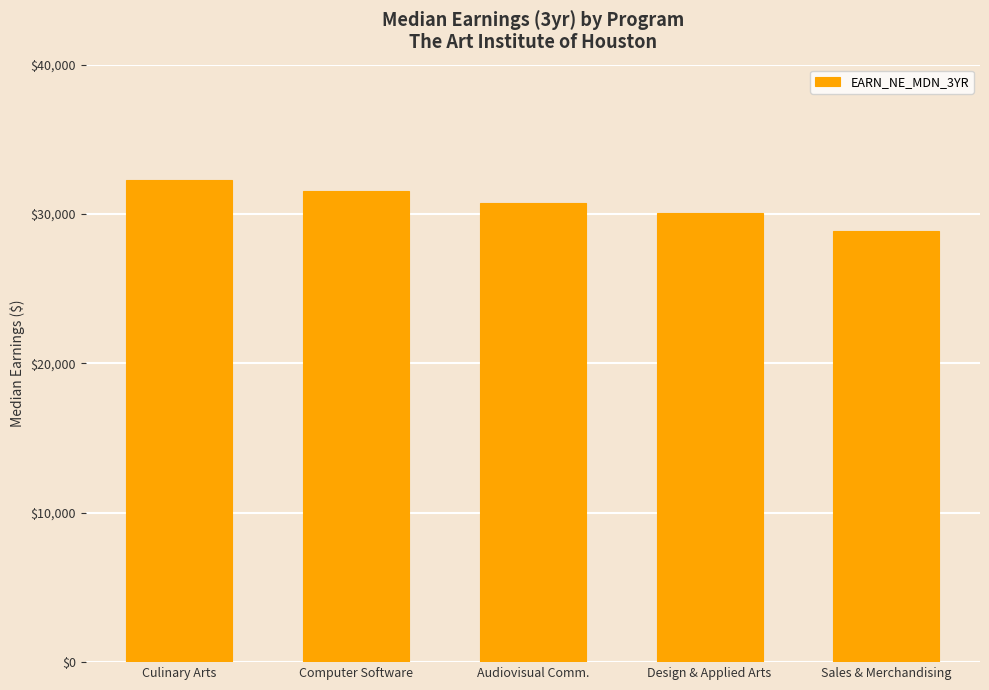

Between Computer Software and Culinary Arts, which is larger?

Culinary Arts